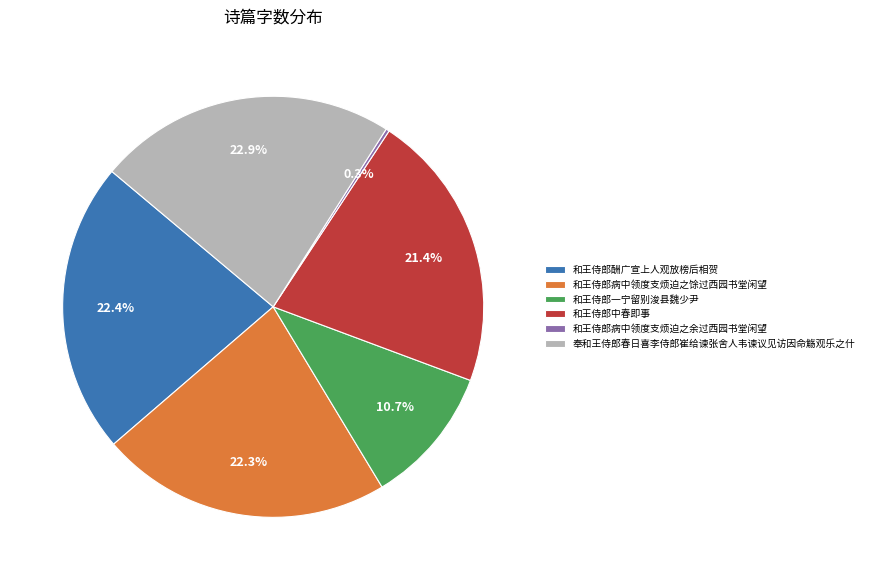

Which has a higher value, 和王侍郎病中领度支烦迫之馀过西园书堂闲望 or 和王侍郎一宁留别浚县魏少尹?

和王侍郎病中领度支烦迫之馀过西园书堂闲望